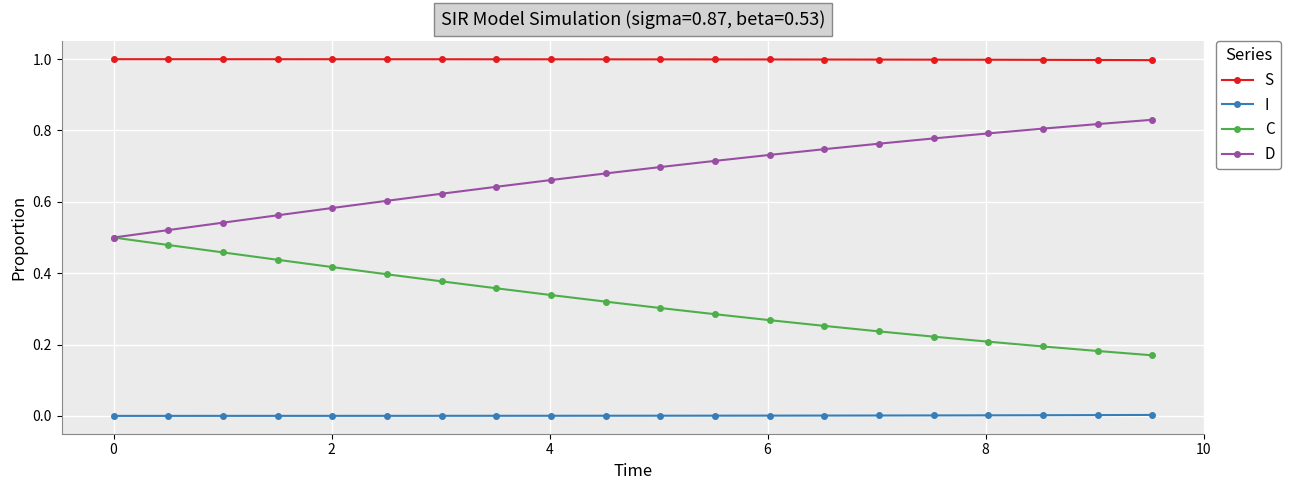

What is the sum of all S values?

20.0